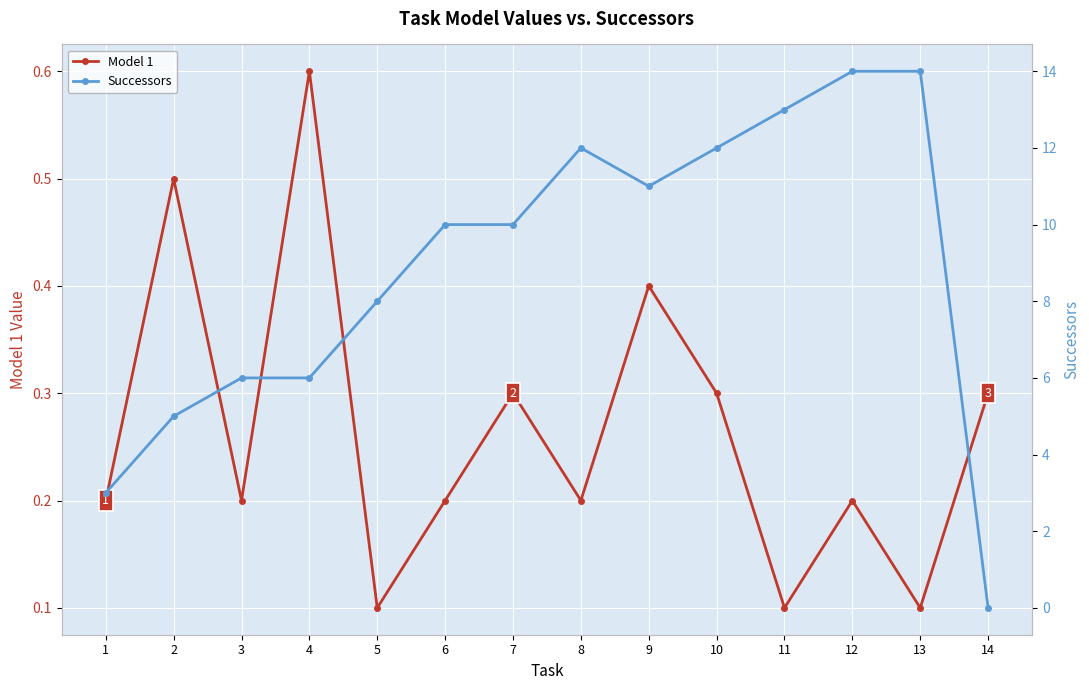

What is the value of the Model 1 point at the 14th from the left?

0.3